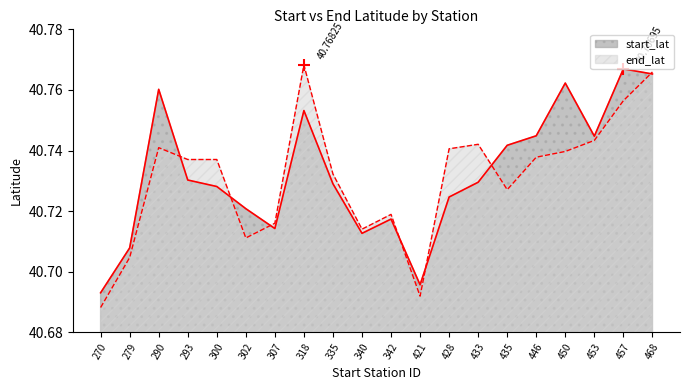

How many intersections are there between start_lat and end_lat?

7